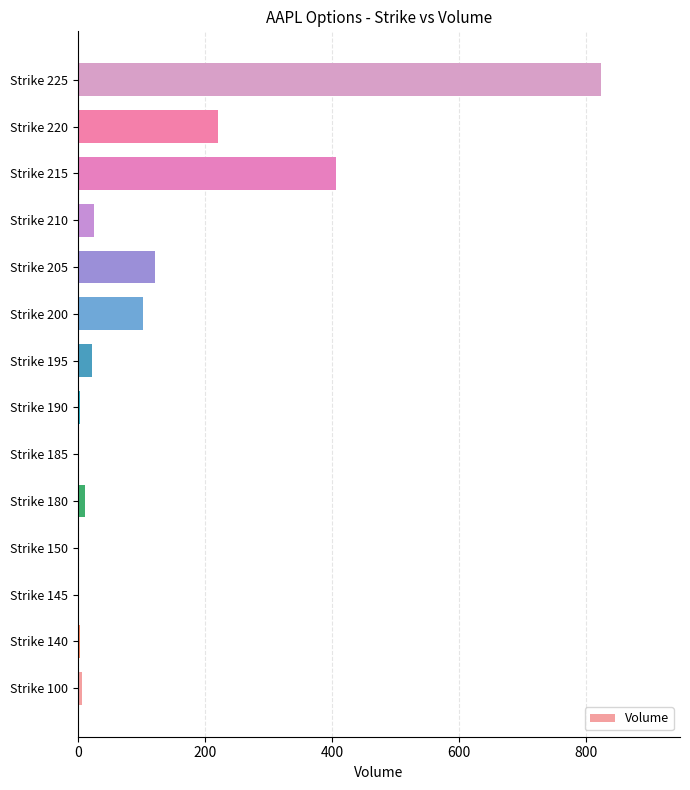

How many categories are shown in the chart?

14